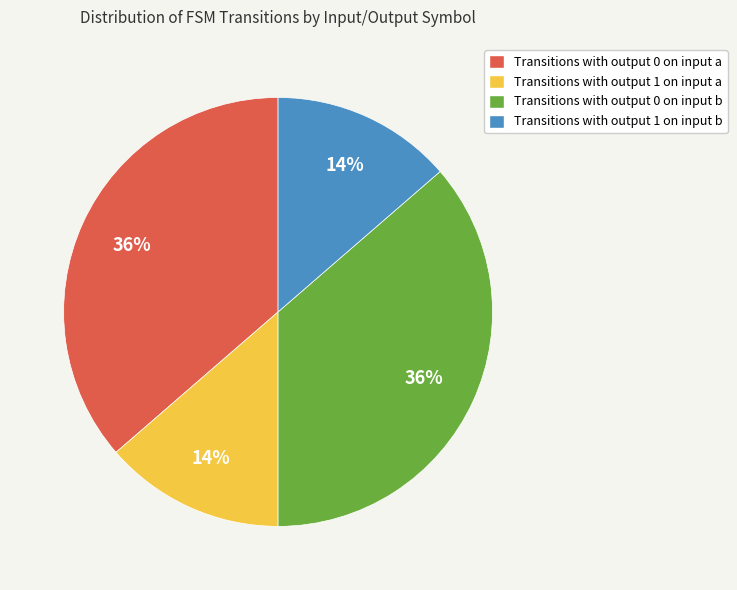

Do Transitions with output 1 on input a and Transitions with output 1 on input b together represent more than half of the pie?

No